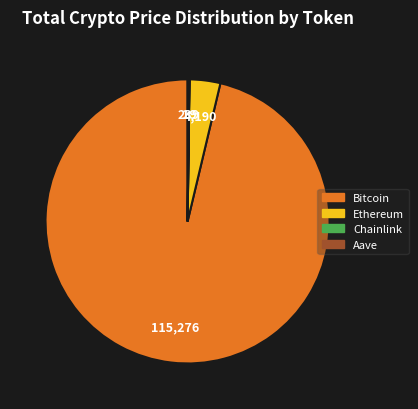

True or false: Bitcoin accounts for 96% of the total.

True